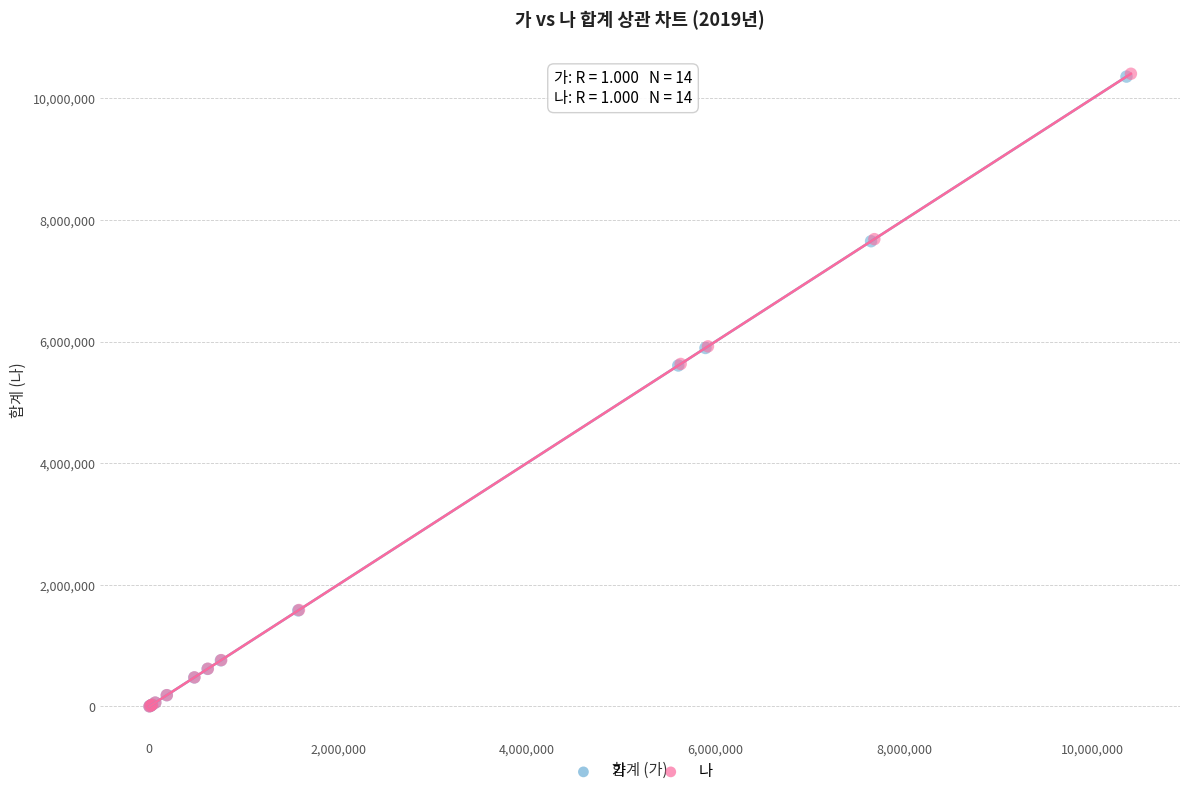

Which series has the widest spread of Y values?

나